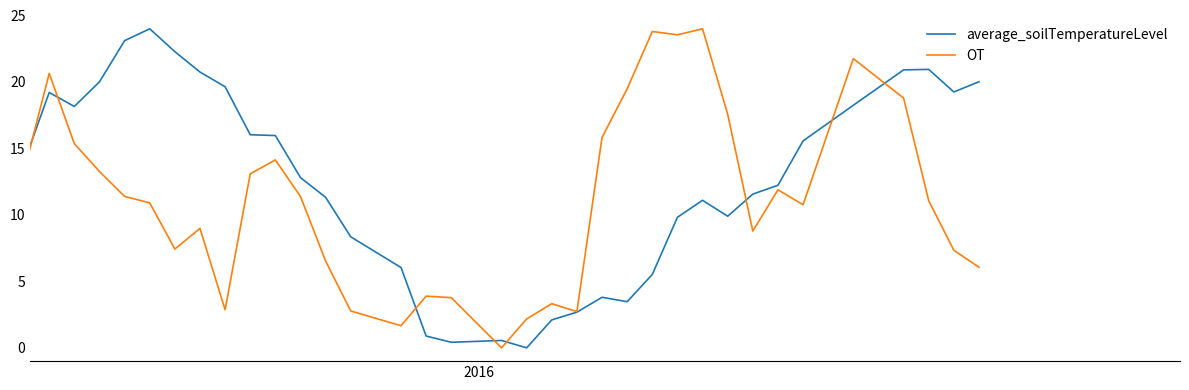

List the series in order of their overall mean, highest first.

average_soilTemperatureLevel, OT